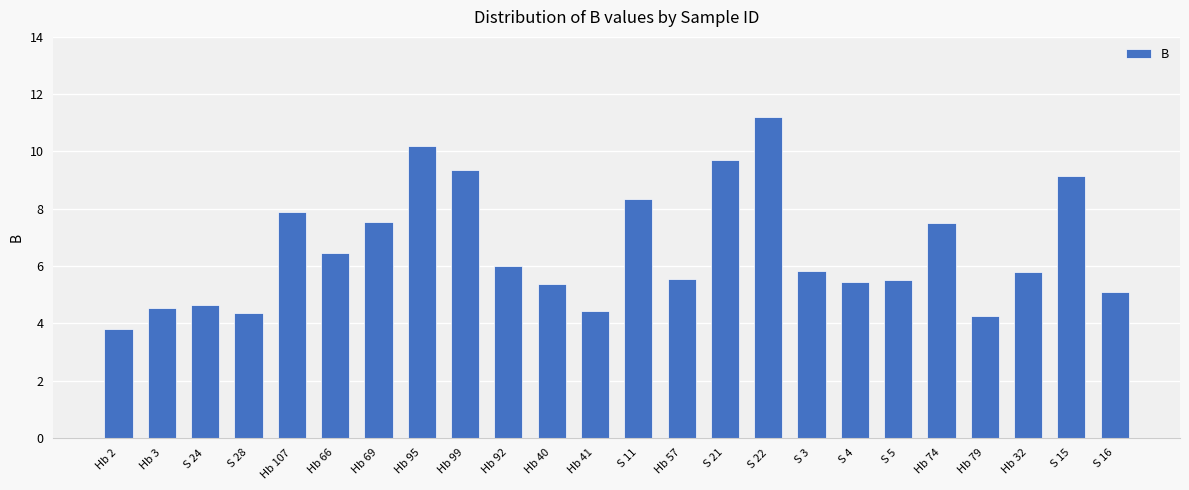

Approximately how many times larger is the value at S 4 compared to S 5?

1.0